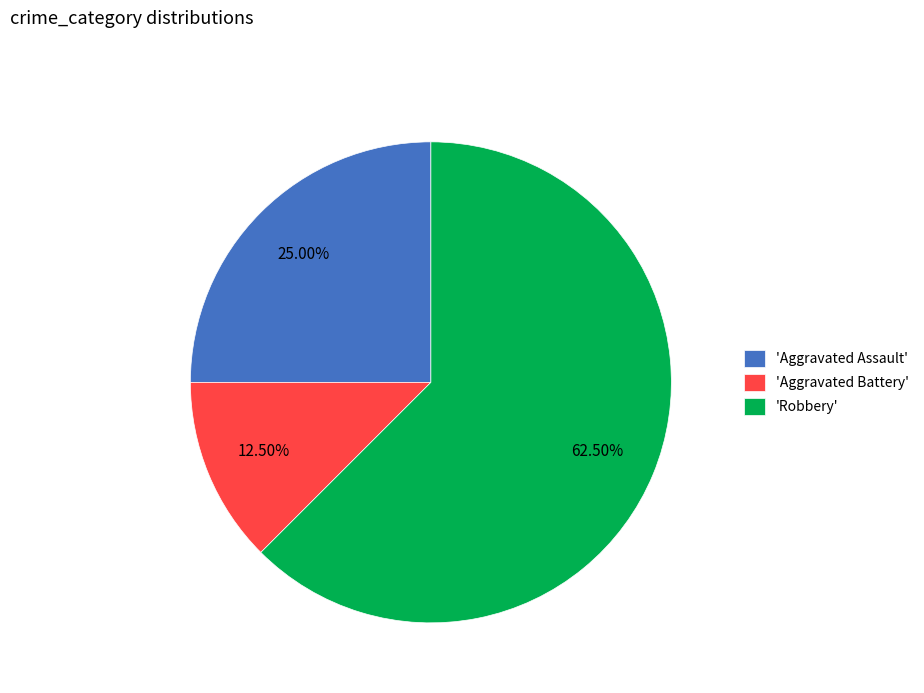

Between 'Robbery' and 'Aggravated Battery', which is larger?

'Robbery'